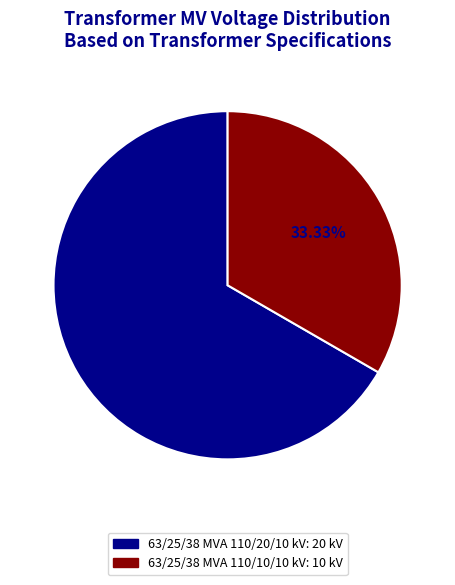

How many slices are in this pie chart?

2